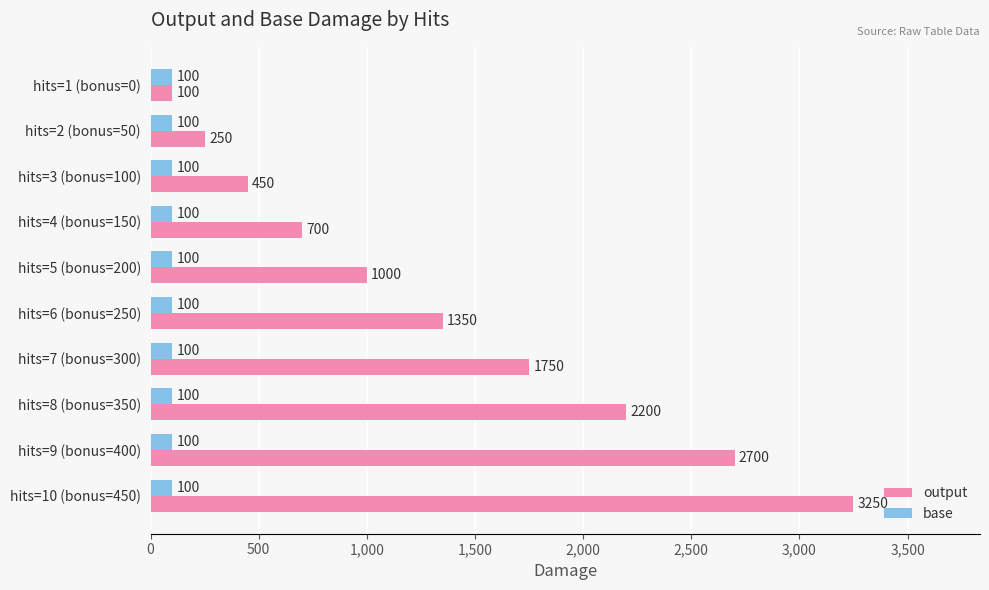

What is the average value of the output series?

1375